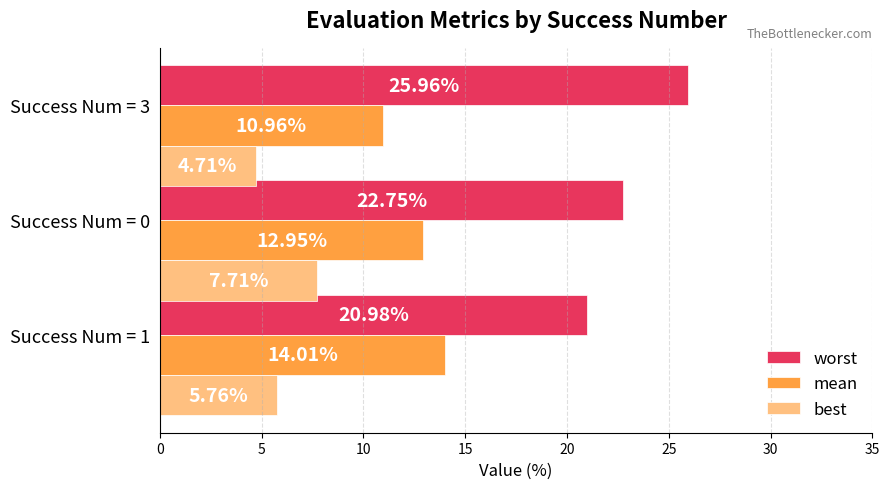

Which category has the highest value in the best series?

Success Num = 0